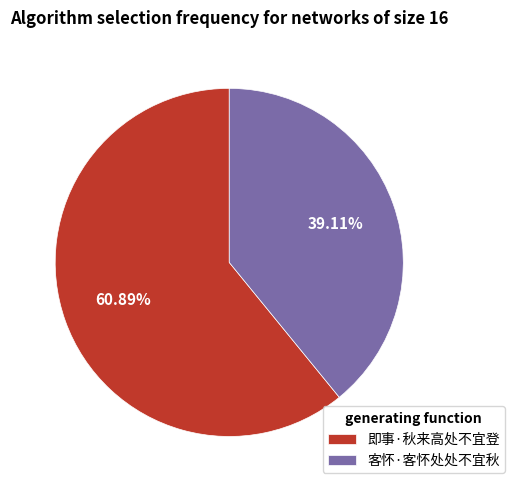

True or false: 客怀·客怀处处不宜秋 accounts for 39% of the total.

True